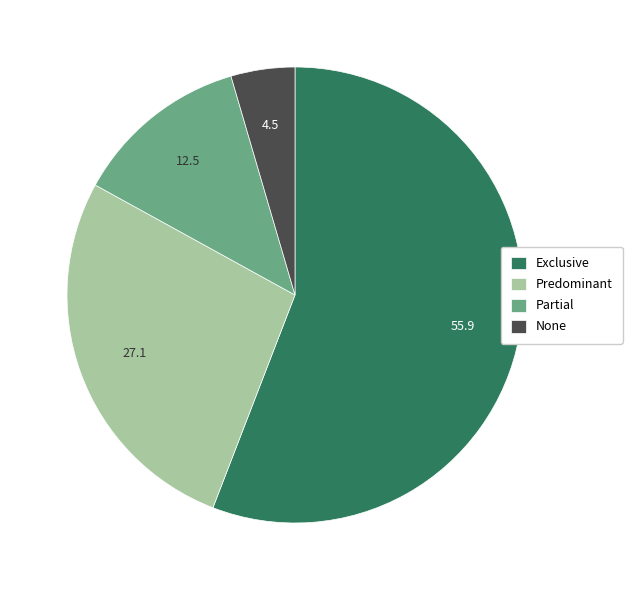

Is it true that Predominant is 17% of the pie?

False